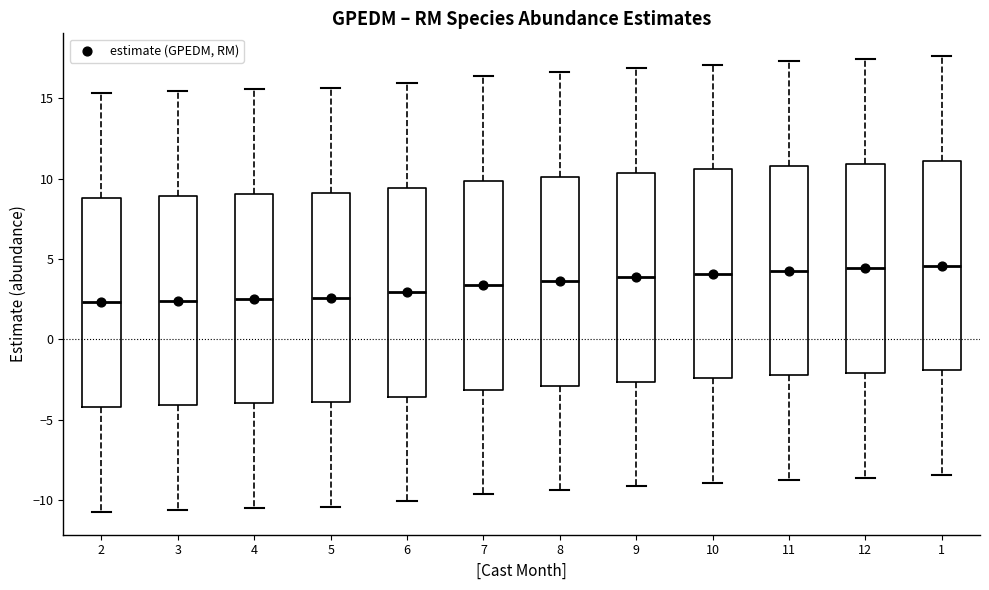

Reading left to right, transcribe this box plot: for each box, give where its median line is, the range the box spans, and where its two whiskers end, as read against the y-axis. The values are not printed on the chart, so give them approximately, as read against the axis.

2: median 2.5, box -4.0 to 9.0, whiskers -10.5 to 15.5
3: median 2.5, box -4.0 to 9.0, whiskers -10.5 to 15.5
4: median 2.5, box -4.0 to 9.0, whiskers -10.5 to 15.5
5: median 2.5, box -4.0 to 9.0, whiskers -10.5 to 15.5
6: median 3.0, box -3.5 to 9.5, whiskers -10.0 to 16.0
7: median 3.5, box -3.0 to 10.0, whiskers -9.5 to 16.5
8: median 3.5, box -3.0 to 10.0, whiskers -9.5 to 16.5
9: median 4.0, box -2.5 to 10.5, whiskers -9.0 to 17.0
10: median 4.0, box -2.5 to 10.5, whiskers -9.0 to 17.0
11: median 4.5, box -2.0 to 11.0, whiskers -8.5 to 17.5
12: median 4.5, box -2.0 to 11.0, whiskers -8.5 to 17.5
1: median 4.5, box -2.0 to 11.0, whiskers -8.5 to 17.5